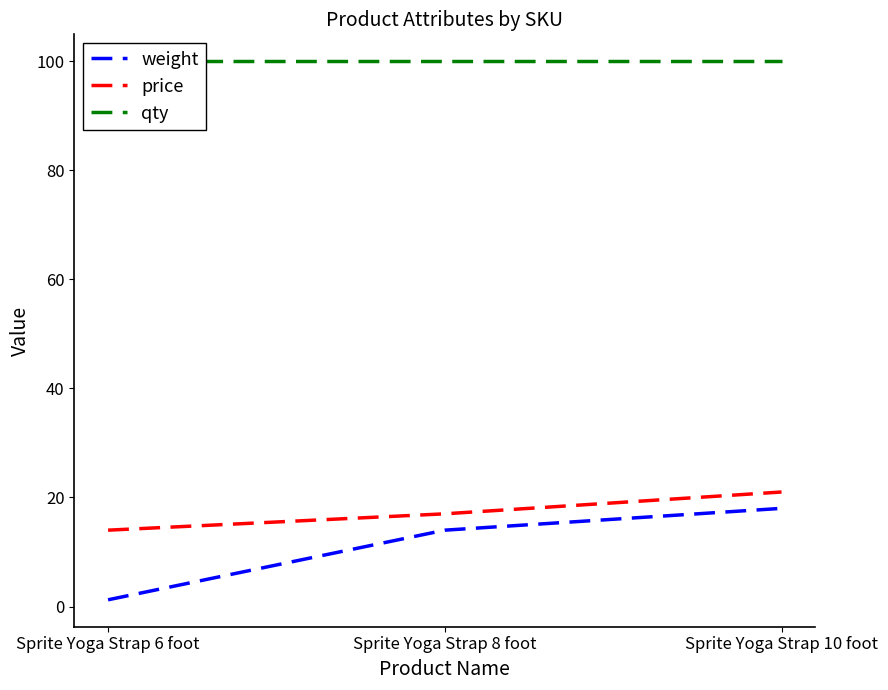

Count the price values in the range 14 to 21.

3